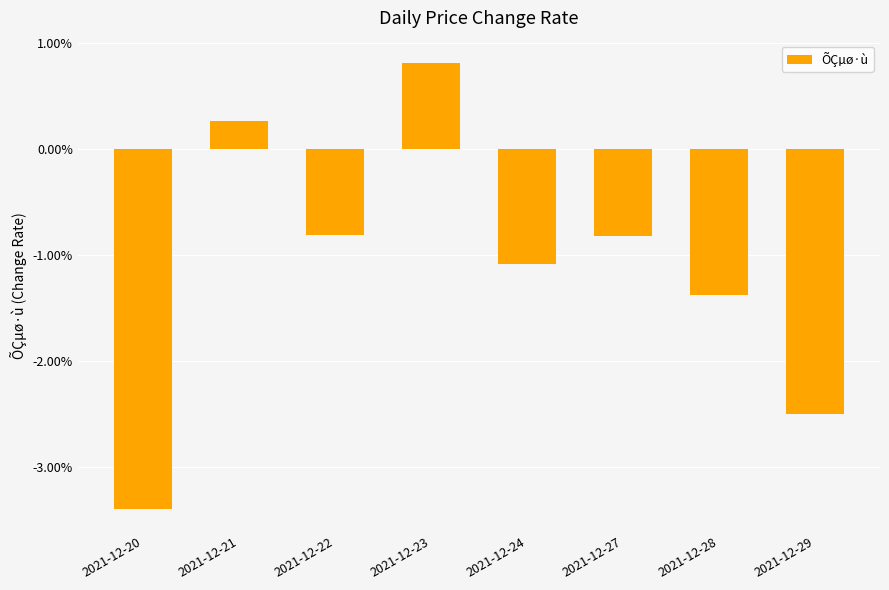

At which label does the data first exceed 0?

2021-12-21